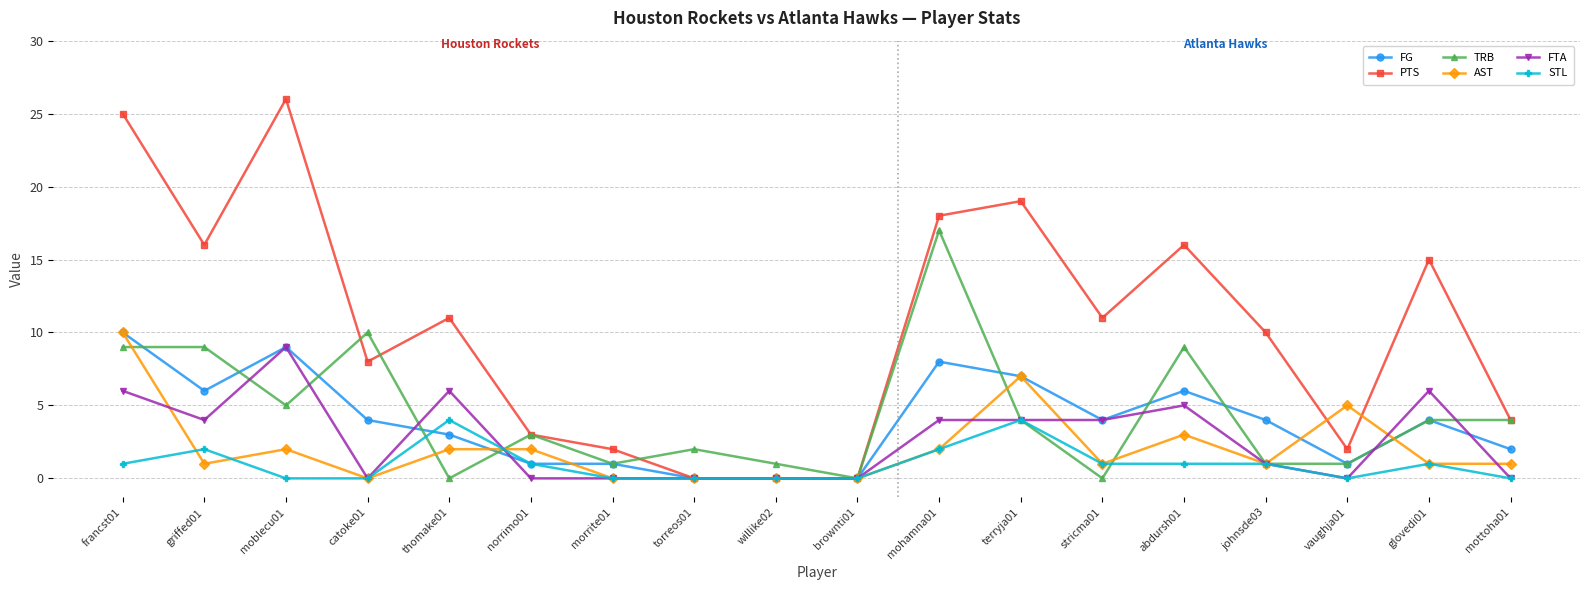

Reading left to right, list all the values displayed in this chart.

FG: 10	6	9	4	3	1	1	0	0	0	8	7	4	6	4	1	4	2
PTS: 25	16	26	8	11	3	2	0	0	0	18	19	11	16	10	2	15	4
TRB: 9	9	5	10	0	3	1	2	1	0	17	4	0	9	1	1	4	4
AST: 10	1	2	0	2	2	0	0	0	0	2	7	1	3	1	5	1	1
FTA: 6	4	9	0	6	0	0	0	0	0	4	4	4	5	1	0	6	0
STL: 1	2	0	0	4	1	0	0	0	0	2	4	1	1	1	0	1	0